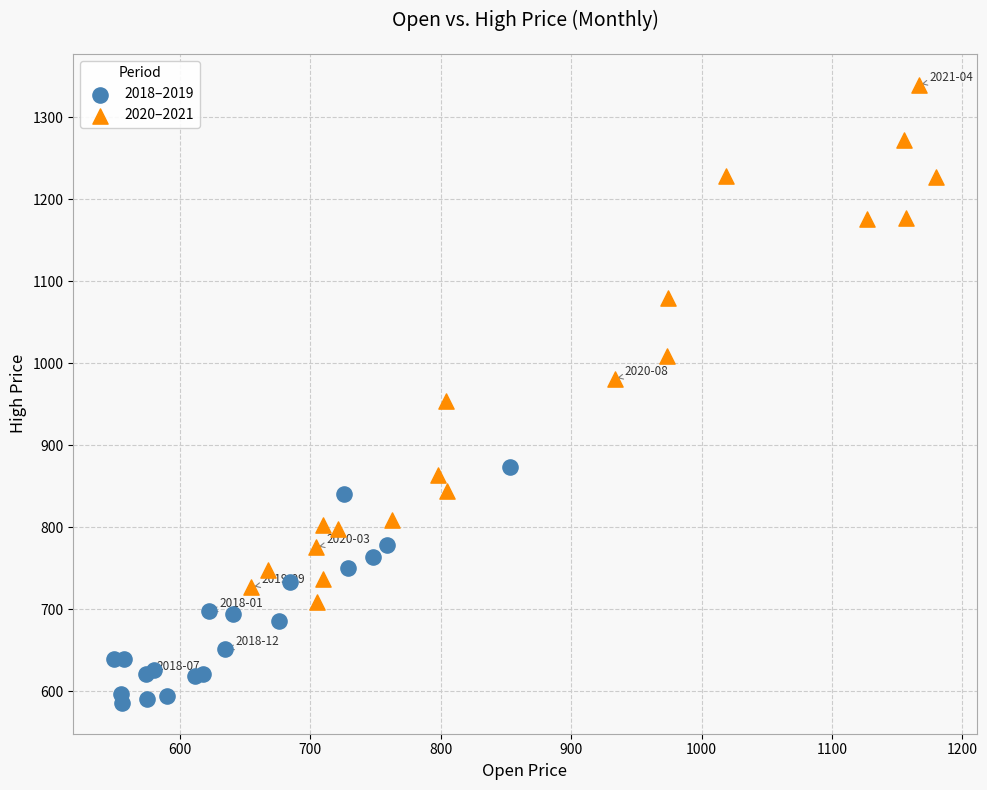

Which series reaches the minimum Y coordinate?

2018–2019